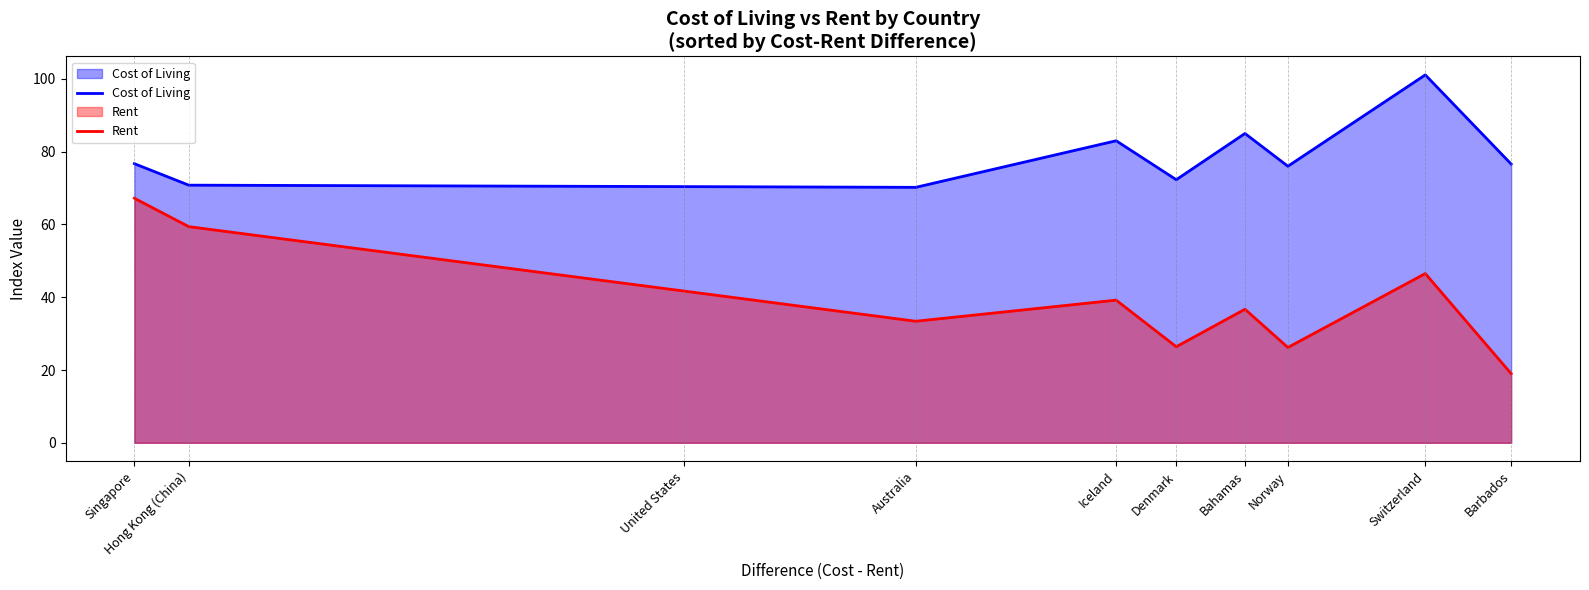

What is the lowest value of the Rent series?

19.0